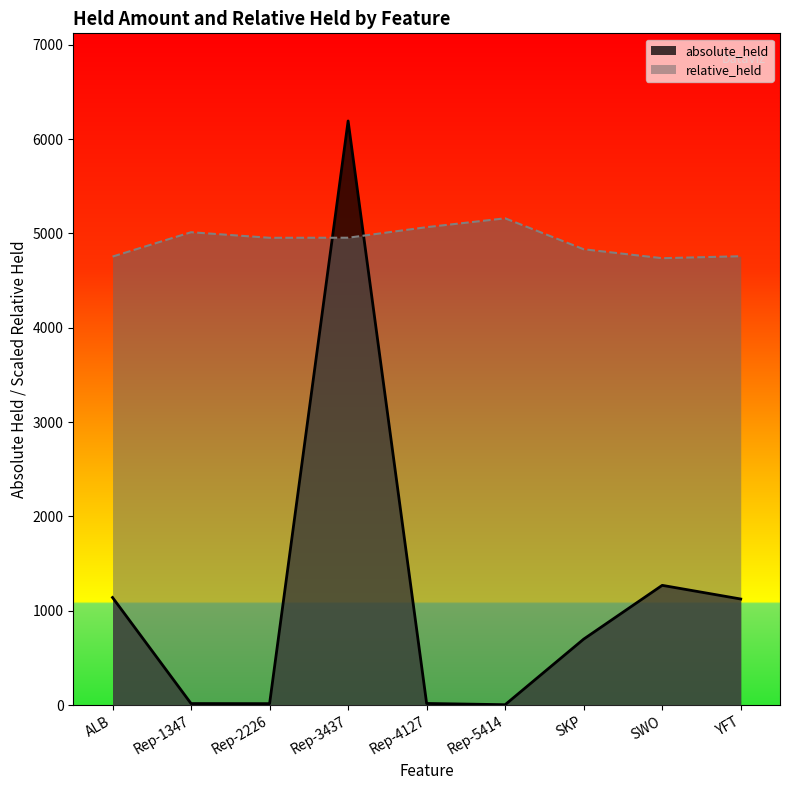

List the series in order of their overall mean, lowest first.

absolute_held, relative_held